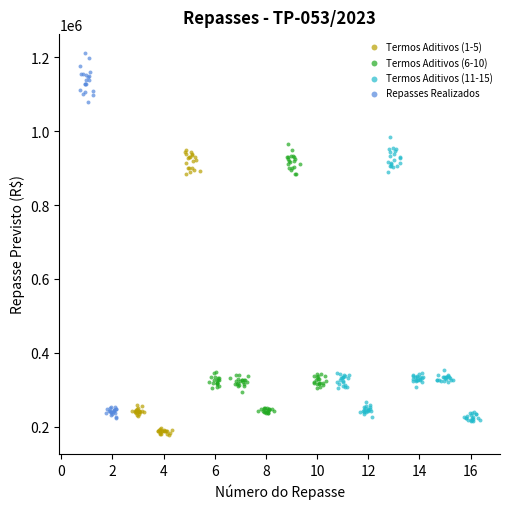

Which series reaches the maximum Y coordinate?

Repasses Realizados